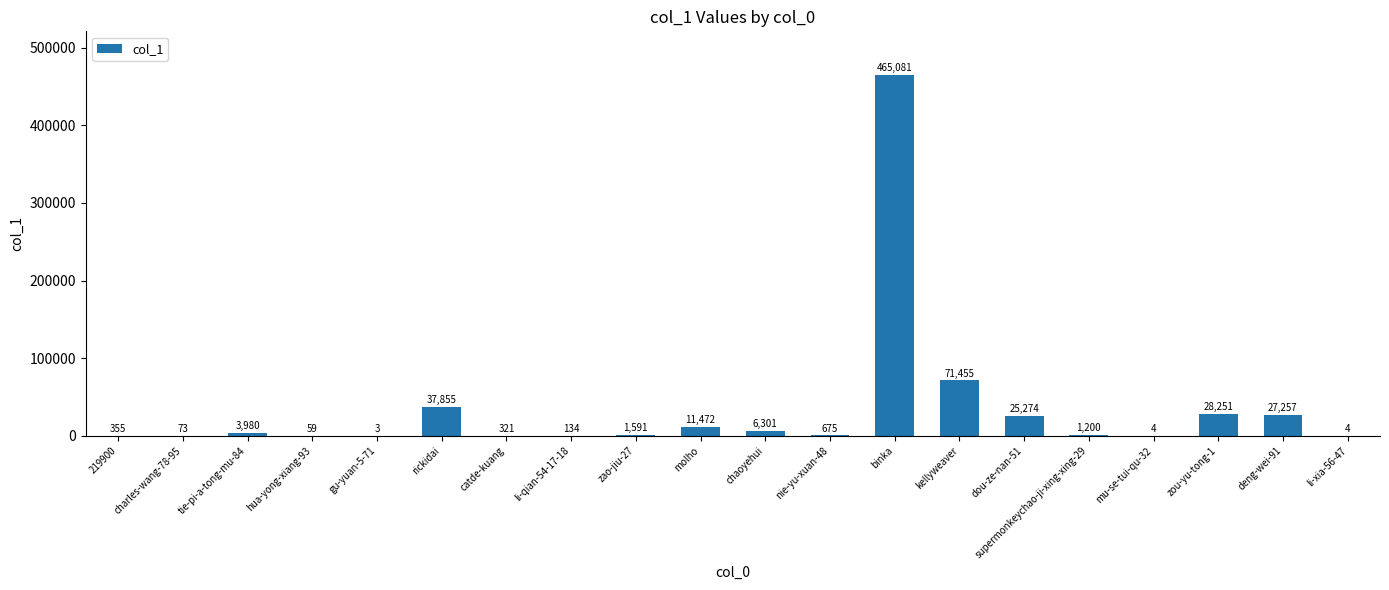

What is the maximum value shown in the chart?

465081